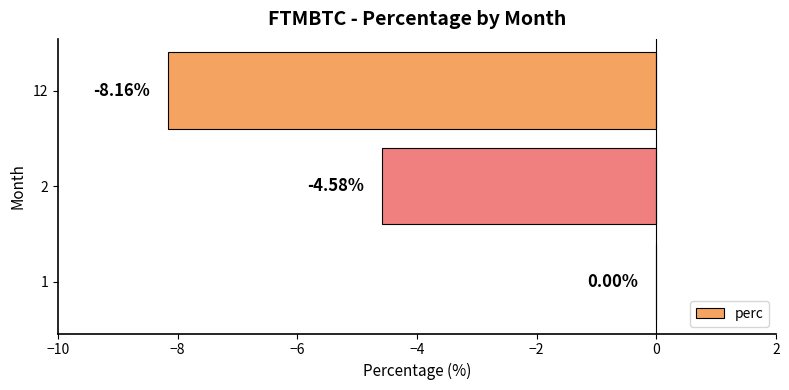

What is the change in value from 1 to 2?

-4.6